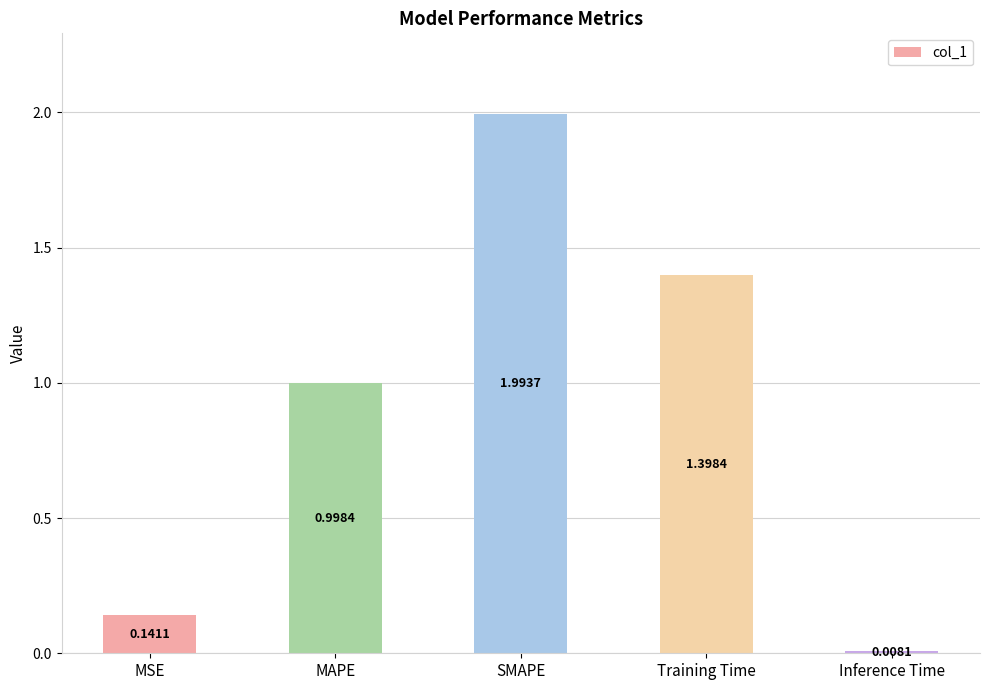

Between MAPE and Inference Time, which is larger?

MAPE